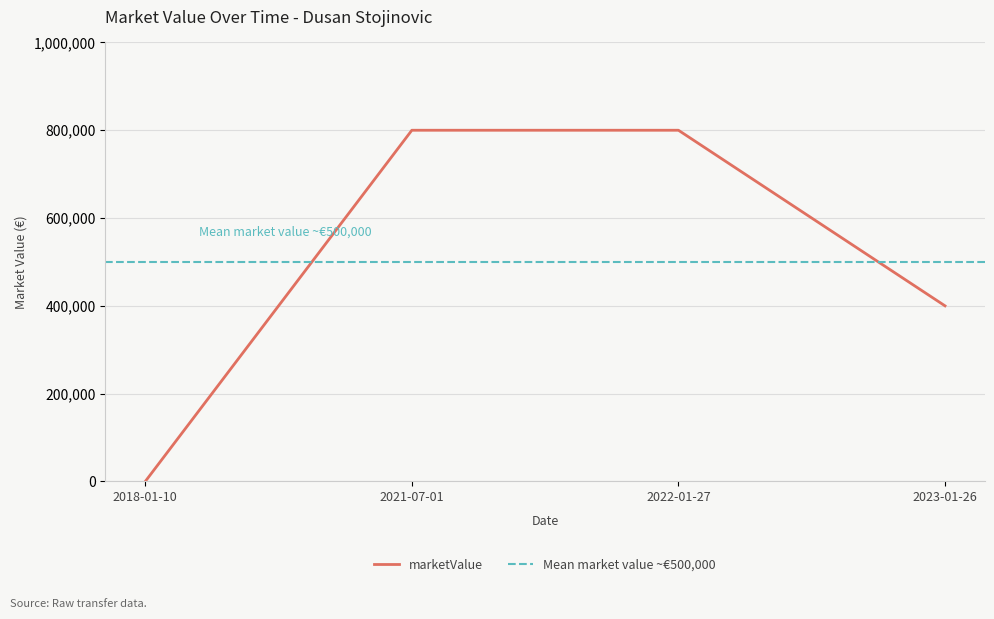

What is the change in value from 2018-01-10 to 2022-01-27?

+800000